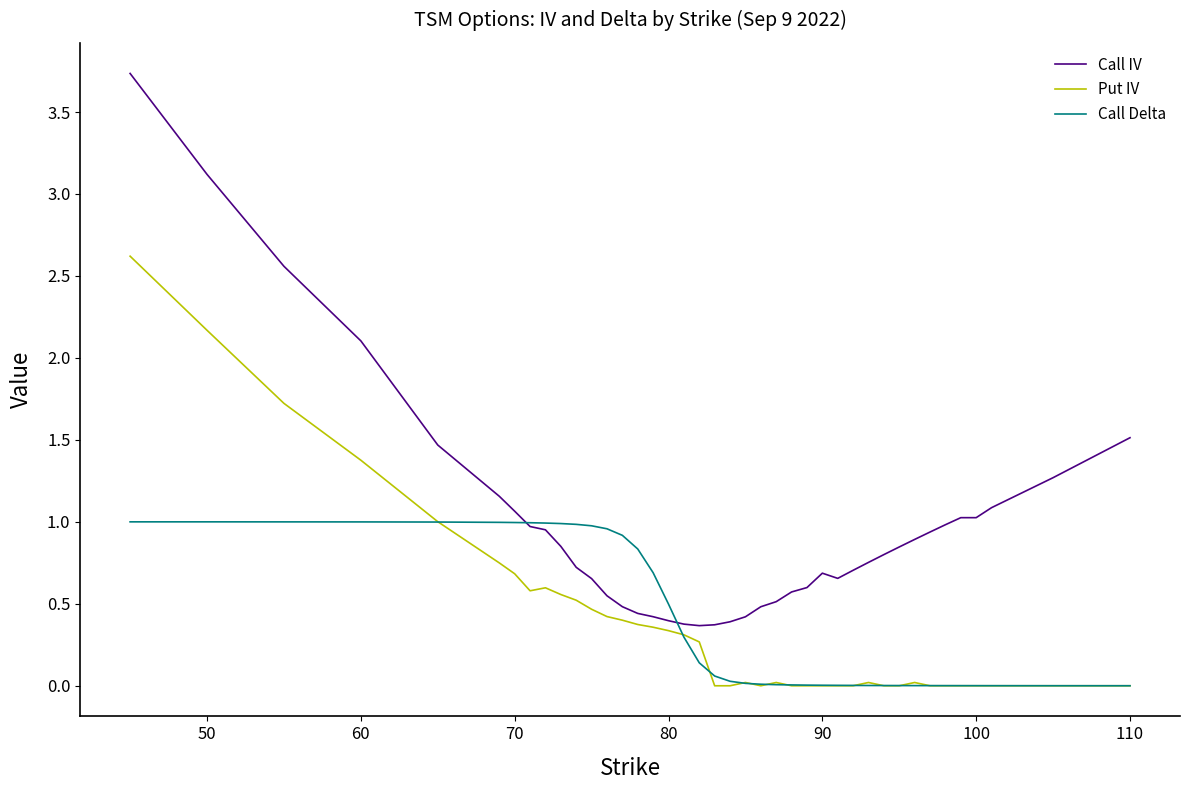

List the series in order of their peak value, highest first.

Call IV, Put IV, Call Delta